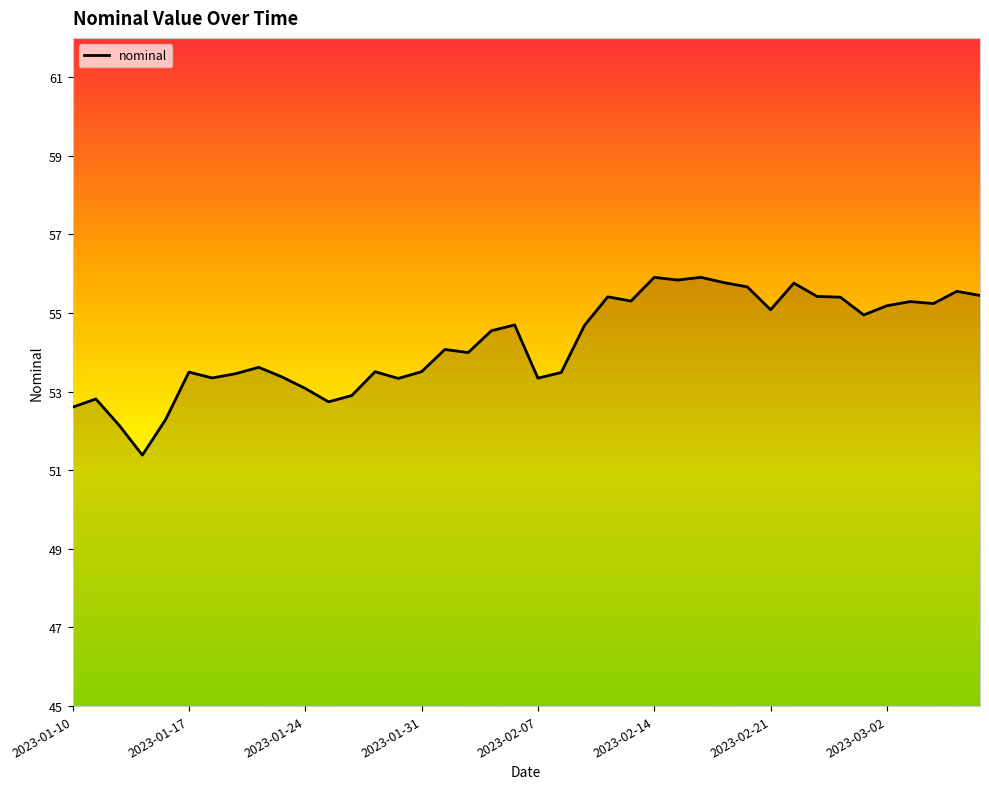

Reading left to right, transcribe all the data shown in this chart.

2023-01-10=52.6	2023-01-11=52.8	2023-01-12=52.1	2023-01-13=51.4	2023-01-14=52.3	2023-01-17=53.5	2023-01-18=53.3	2023-01-19=53.5	2023-01-20=53.6	2023-01-21=53.4	2023-01-24=53.1	2023-01-25=52.7	2023-01-26=52.9	2023-01-27=53.5	2023-01-28=53.3	2023-01-31=53.5	2023-02-01=54.1	2023-02-02=54.0	2023-02-03=54.5	2023-02-04=54.7	2023-02-07=53.3	2023-02-08=53.5	2023-02-09=54.7	2023-02-10=55.4	2023-02-11=55.3	2023-02-14=55.9	2023-02-15=55.8	2023-02-16=55.9	2023-02-17=55.8	2023-02-18=55.7	2023-02-21=55.1	2023-02-22=55.8	2023-02-23=55.4	2023-02-28=55.4	2023-03-01=55.0	2023-03-02=55.2	2023-03-03=55.3	2023-03-04=55.2	2023-03-07=55.6	2023-03-08=55.4